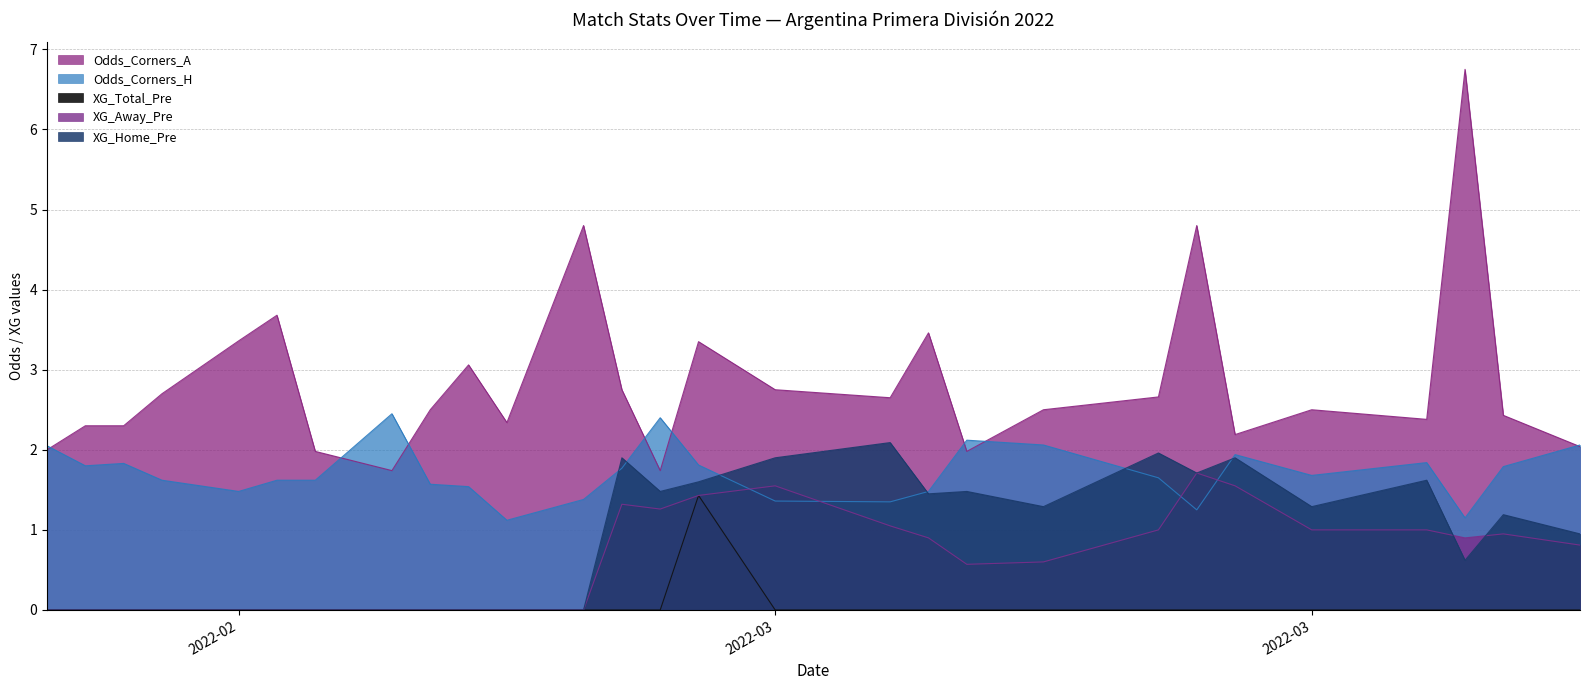

What is the label of the 8th point from the left?

2022-02-19